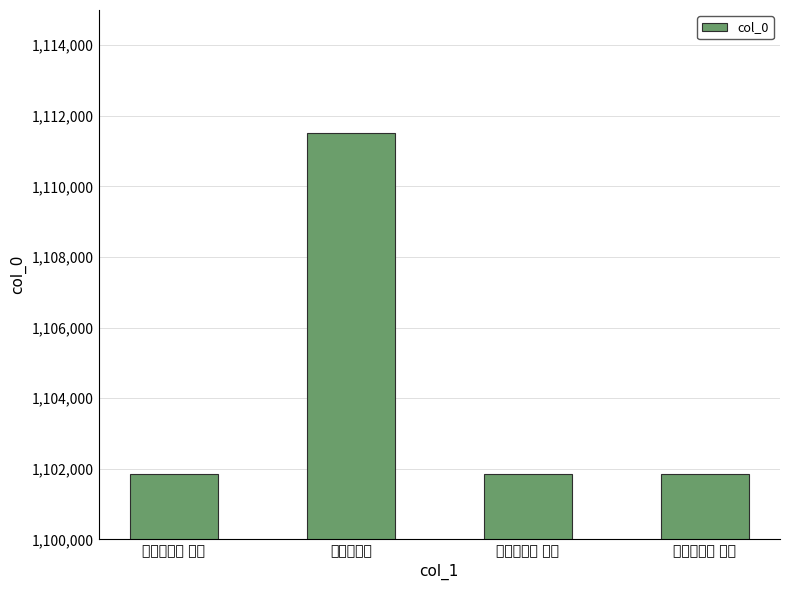

How many bars are there in total?

4